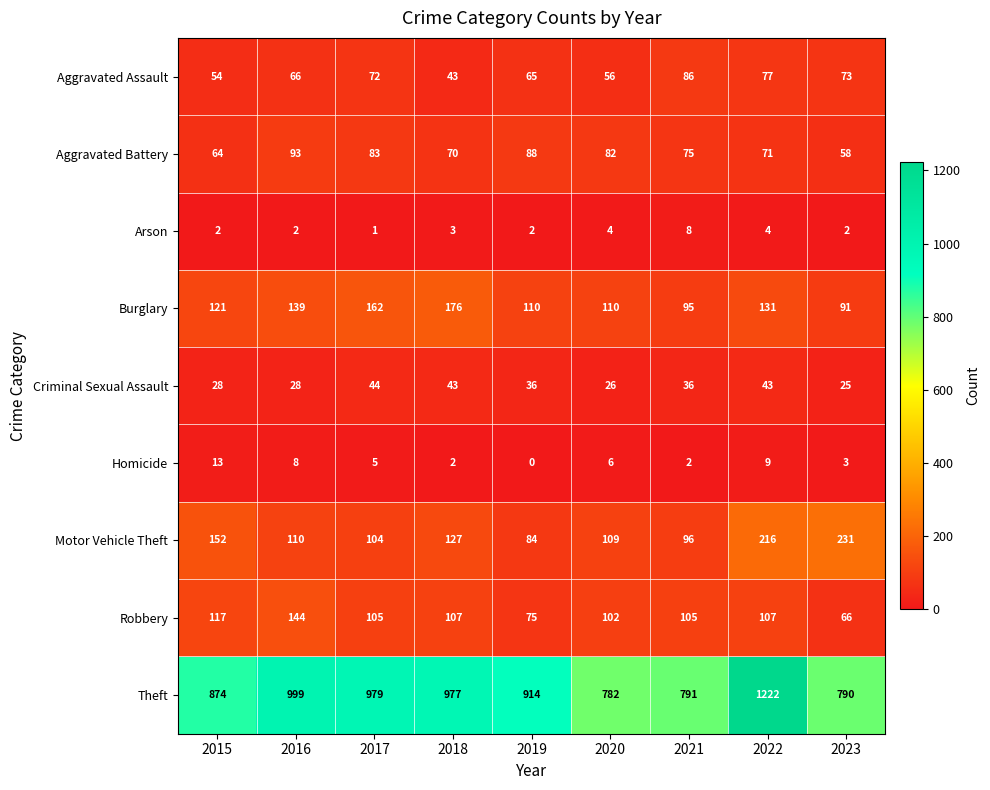

Rank the series by their maximum value, from lowest to highest.

Arson, Homicide, Criminal Sexual Assault, Aggravated Assault, Aggravated Battery, Robbery, Burglary, Motor Vehicle Theft, Theft